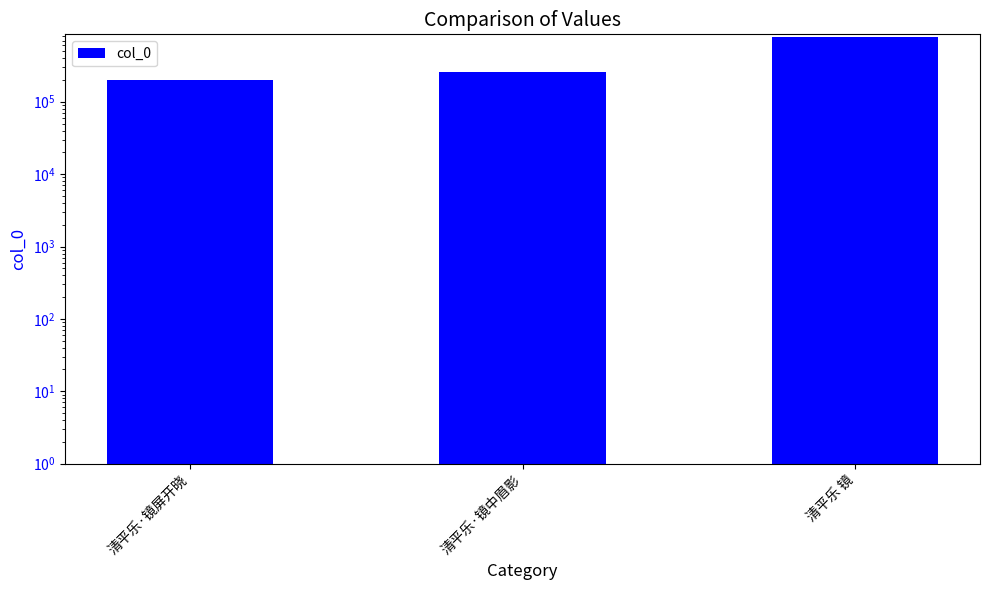

What is the difference between the maximum and minimum values?

599106